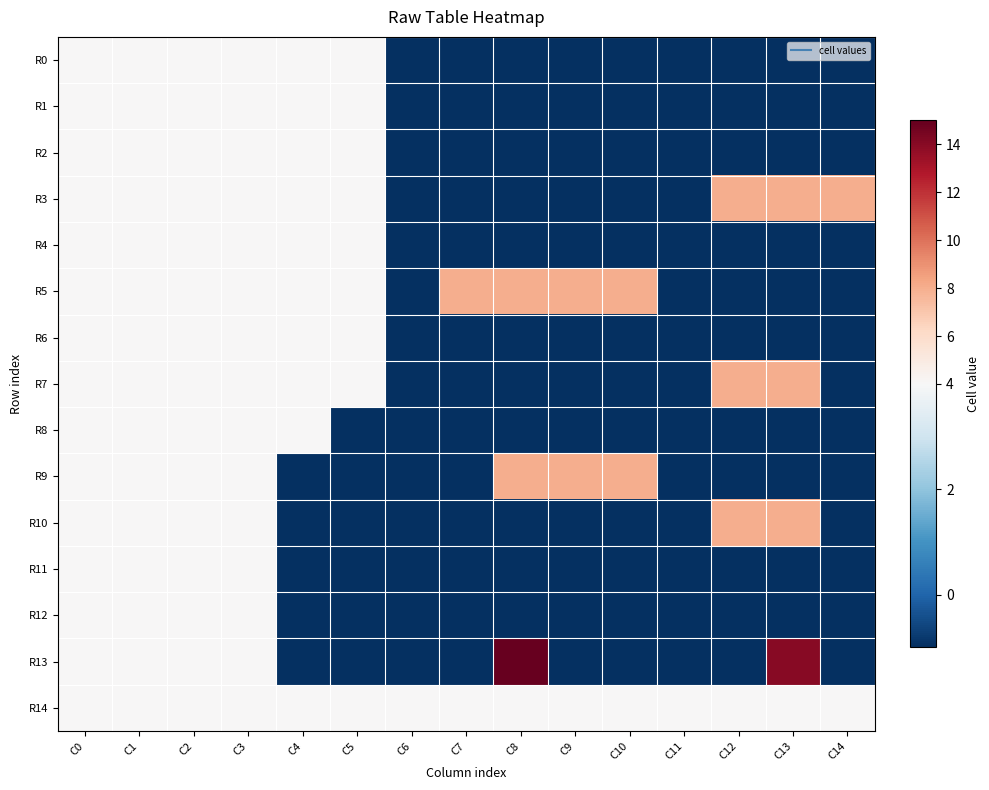

What is the total value across all series at C5?

30